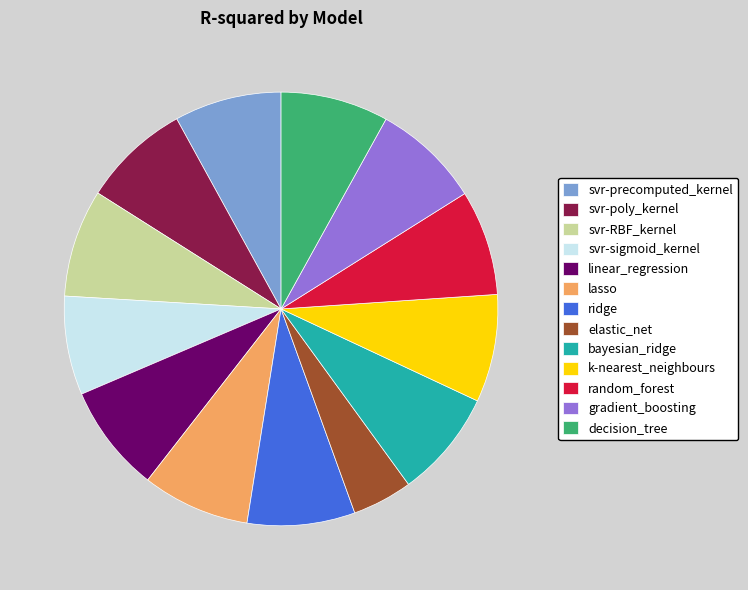

Approximately how many times larger is the value at gradient_boosting compared to decision_tree?

1.0